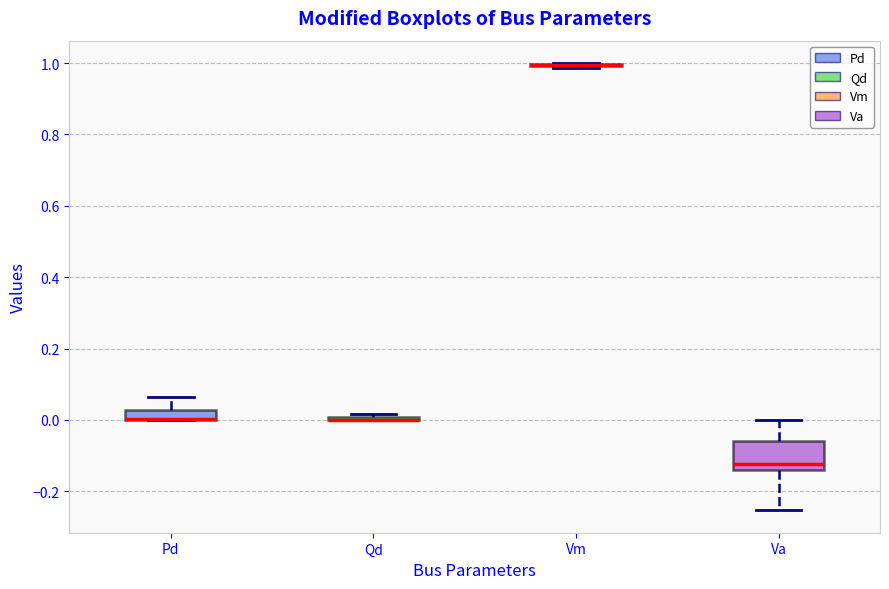

Where does the upper whisker of the box for Va end on the y-axis? The values are not printed on the chart, so give them approximately, as read against the axis.

0.00